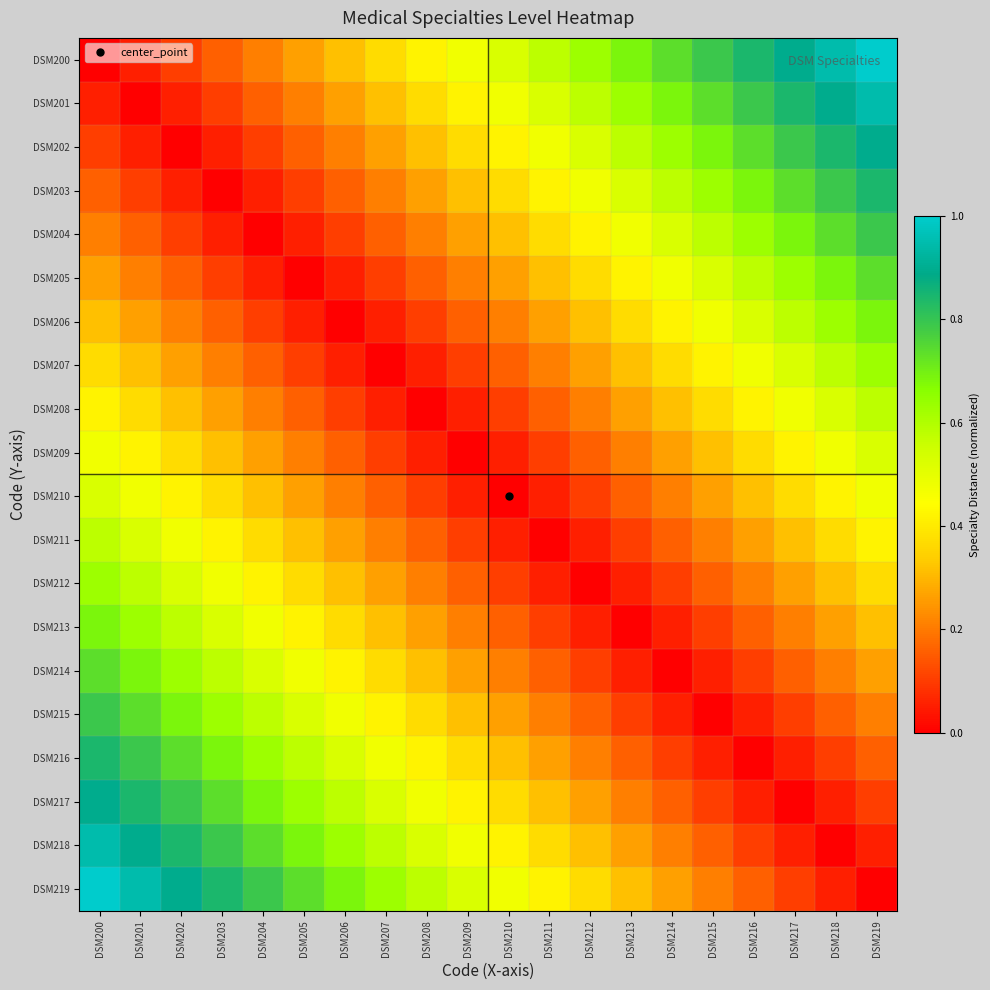

Rank the series at DSM202 from highest to lowest value.

DSM219, DSM218, DSM217, DSM216, DSM215, DSM214, DSM213, DSM212, DSM211, DSM210, DSM209, DSM208, DSM207, DSM206, DSM205, DSM200, DSM204, DSM201, DSM203, DSM202